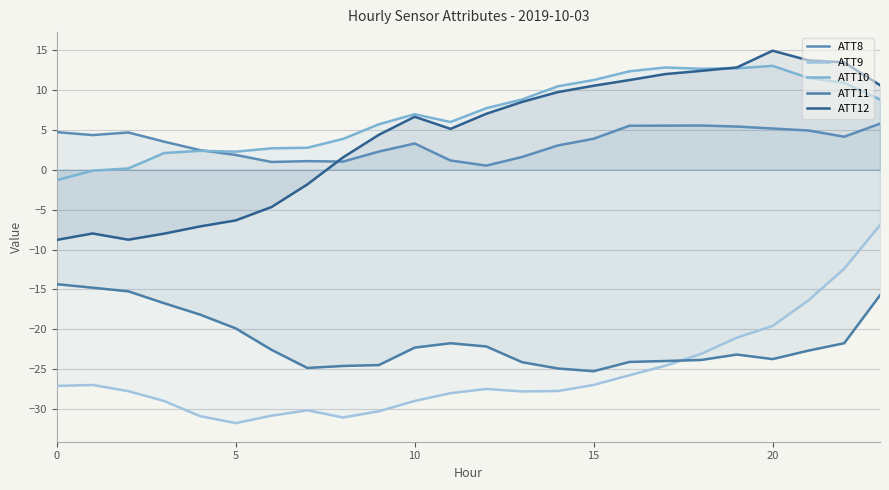

Reading left to right, what are all the values shown in this chart?

ATT8: 4.7	4.4	4.7	3.5	2.5	1.9	1.0	1.1	1.0	2.3	3.3	1.2	0.5	1.6	3.0	3.9	5.5	5.5	5.6	5.4	5.2	4.9	4.1	5.8
ATT9: -27.1	-27.0	-27.8	-29.0	-30.9	-31.8	-30.8	-30.2	-31.1	-30.3	-29.0	-28.0	-27.5	-27.8	-27.7	-27.0	-25.8	-24.6	-23.1	-21.1	-19.6	-16.4	-12.4	-6.9
ATT10: -1.3	-0.1	0.2	2.1	2.4	2.3	2.7	2.8	3.9	5.7	7.0	6.0	7.7	8.8	10.5	11.3	12.4	12.8	12.7	12.7	13.0	11.5	10.9	8.8
ATT11: -14.3	-14.8	-15.2	-16.7	-18.2	-19.9	-22.6	-24.9	-24.6	-24.5	-22.3	-21.8	-22.2	-24.1	-24.9	-25.3	-24.1	-24.0	-23.9	-23.2	-23.7	-22.7	-21.8	-15.7
ATT12: -8.8	-8.0	-8.8	-8.0	-7.1	-6.3	-4.7	-1.8	1.6	4.4	6.6	5.1	7.0	8.5	9.7	10.5	11.2	12.0	12.4	12.8	14.9	13.7	13.5	10.6